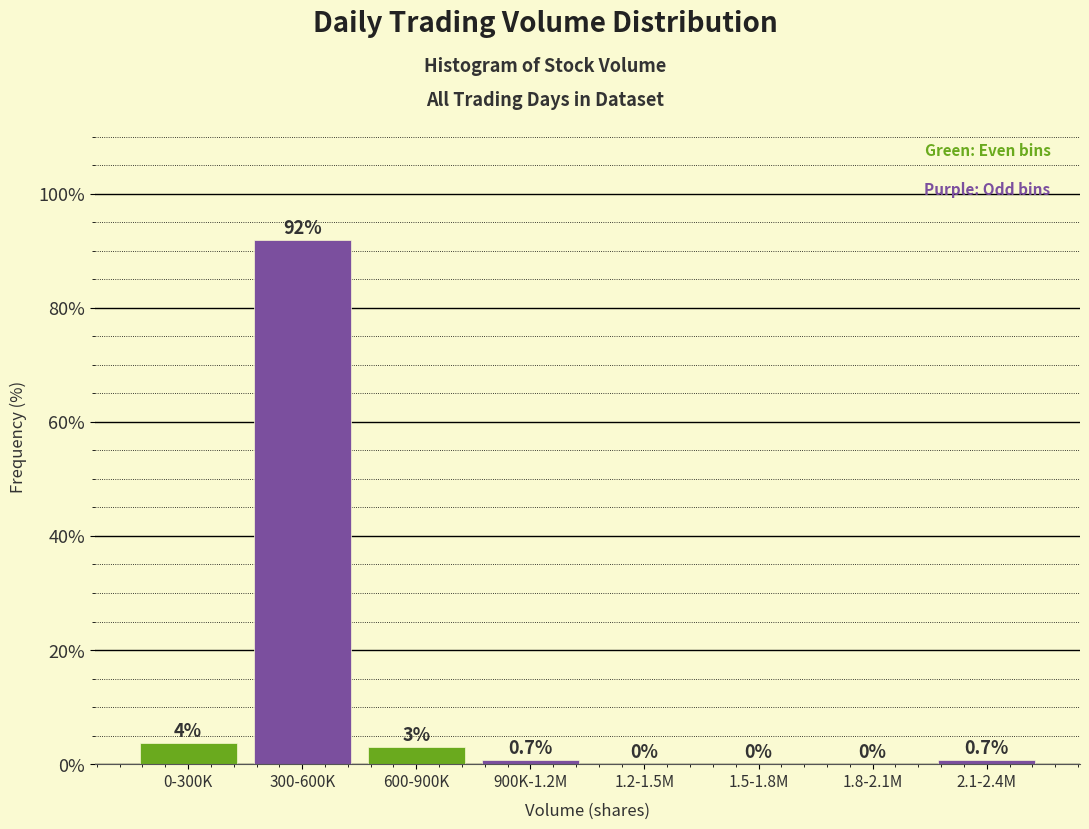

Is it true that the value at 1.5-1.8M is 0.0?

True